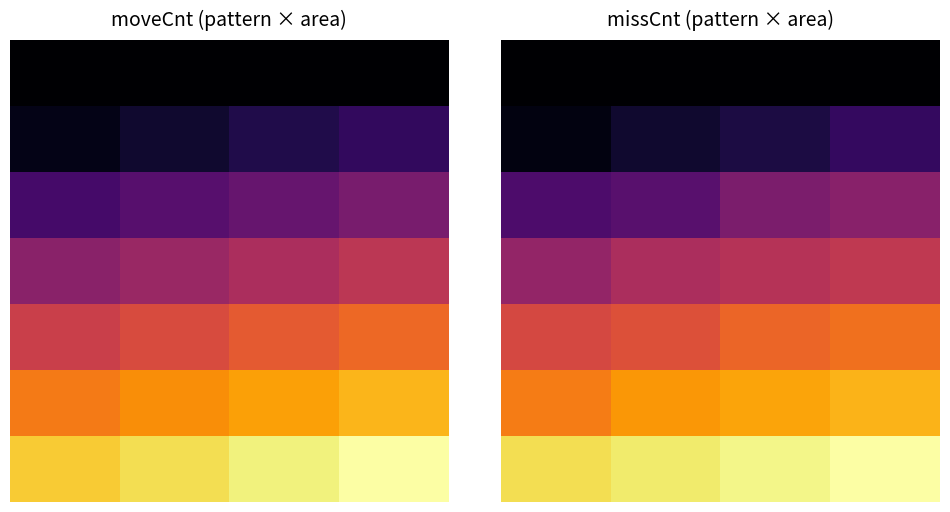

At how many categories does at least one series exceed 31?

4